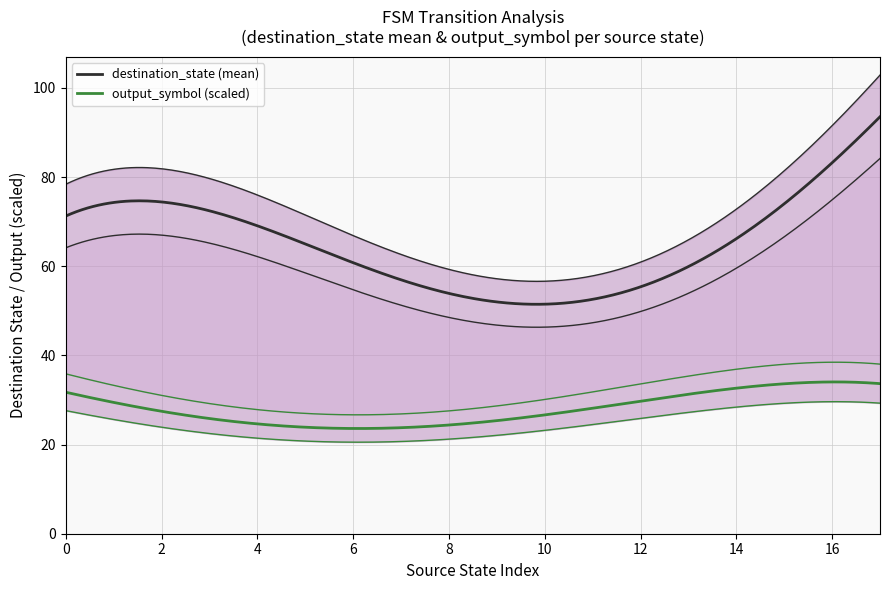

What is the maximum value for output_symbol?

1